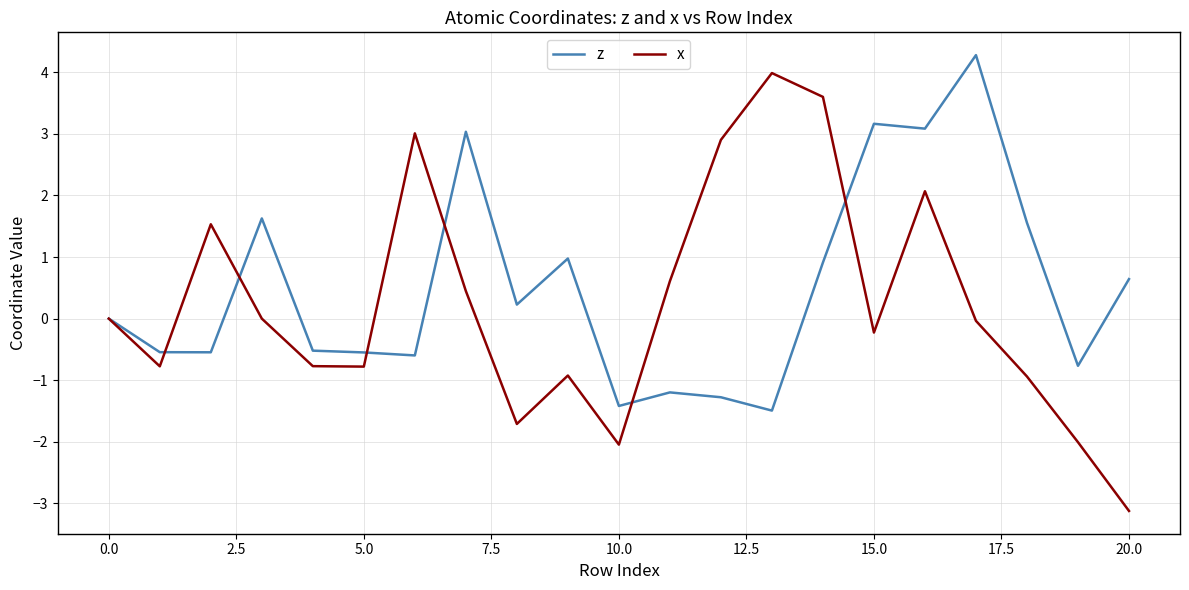

What is the sum of all x values?

4.8